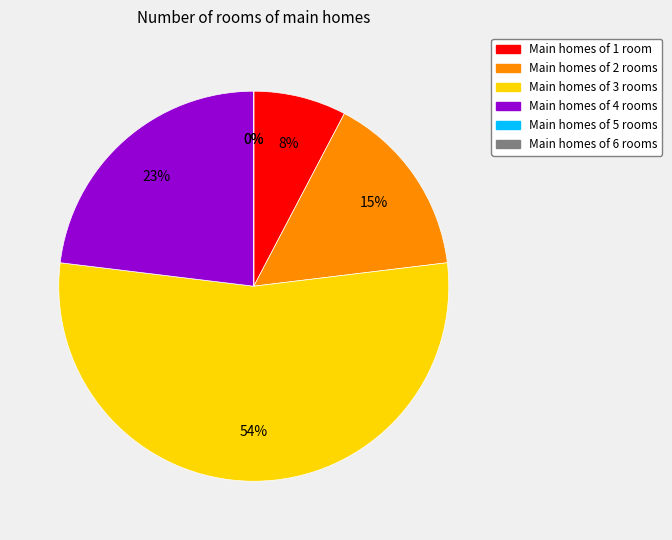

The 6 slice represents 0% of the pie. True or false?

True